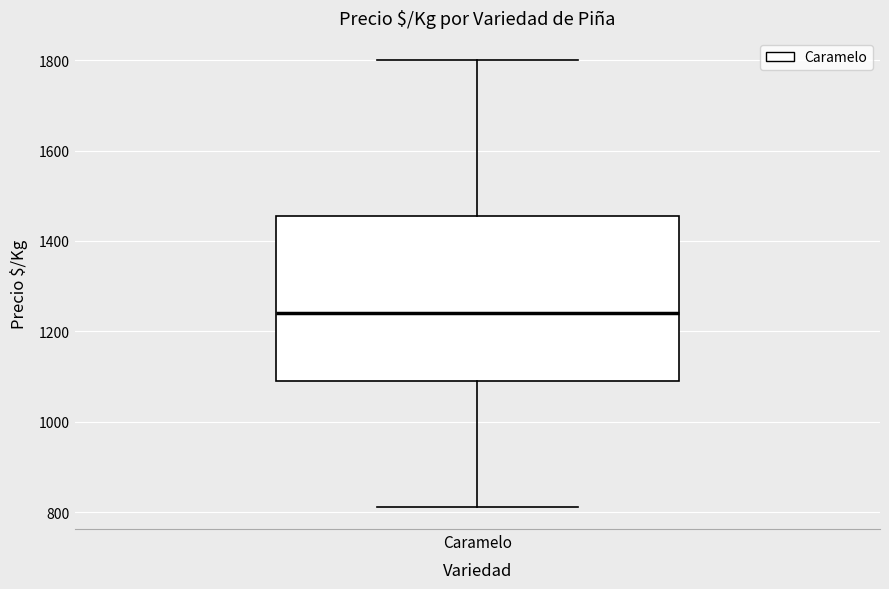

Read this box plot against the y-axis: the position of the median line, the range covered by the box, and the ends of both whiskers. The values are not printed on the chart, so give them approximately, as read against the axis.

median 1240, box 1100 to 1460, whiskers 820 to 1800